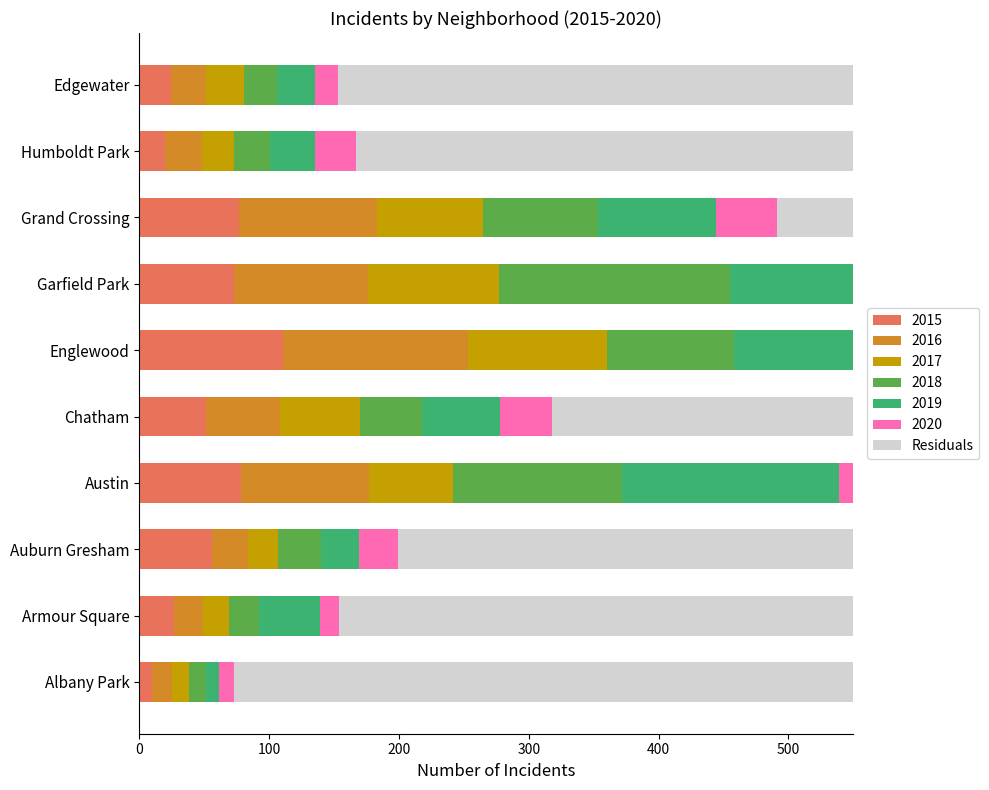

How many values are below 351?

5